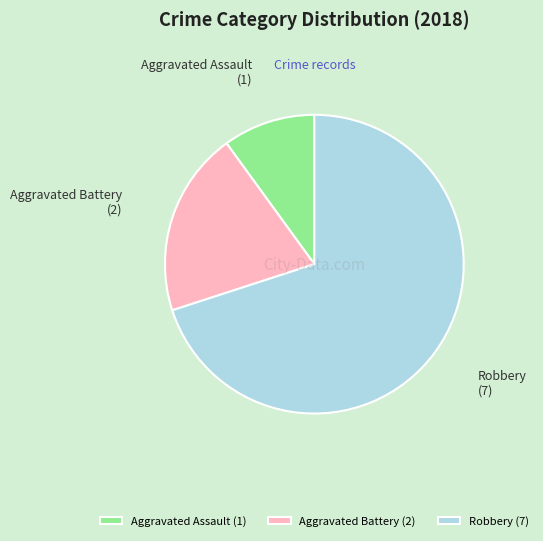

Which category has the smallest portion of the pie?

Aggravated Assault